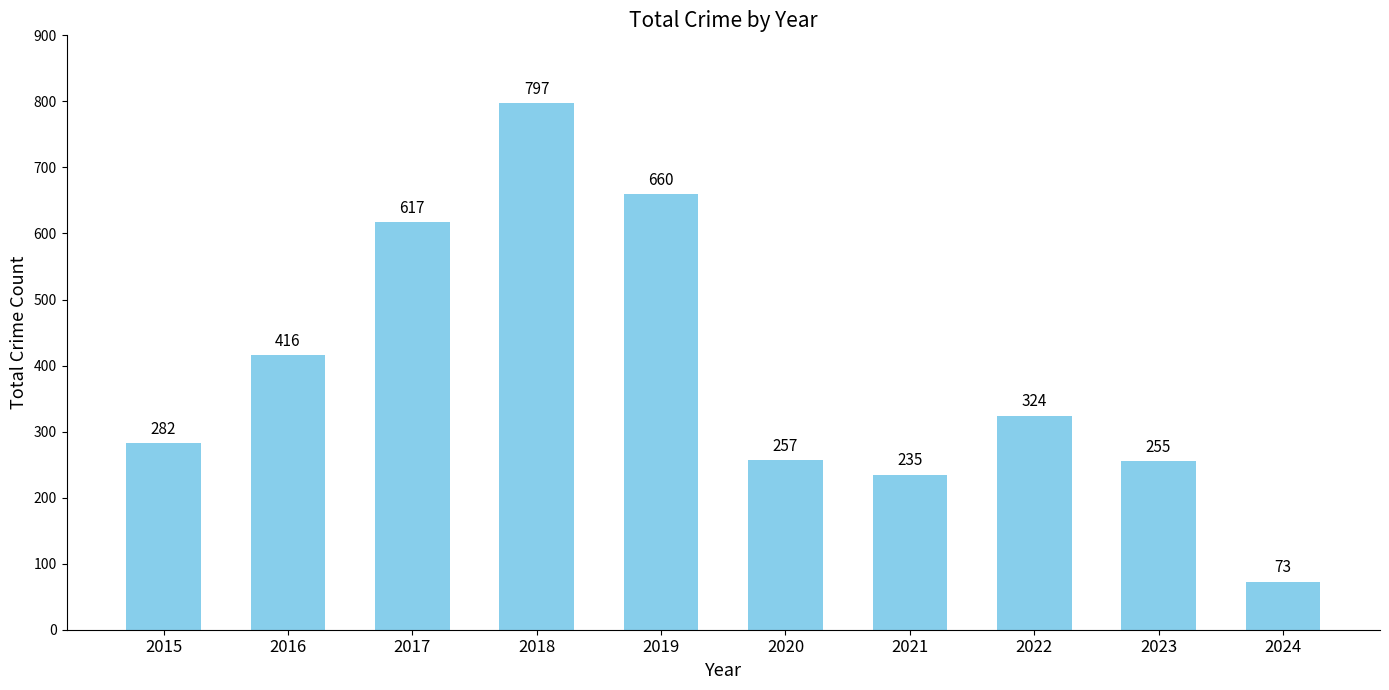

Reading right to left, extract all data points from this chart.

73	255	324	235	257	660	797	617	416	282